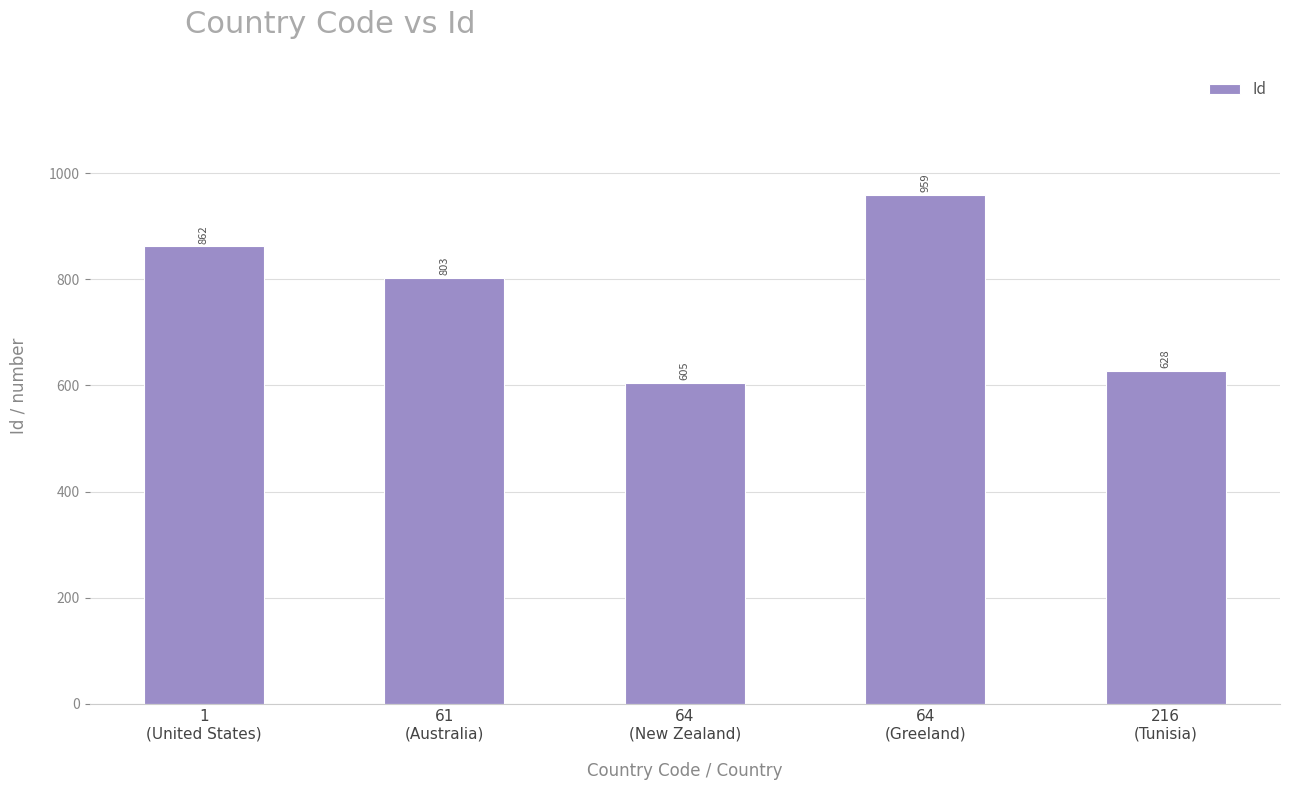

How many data points does each series have?

5